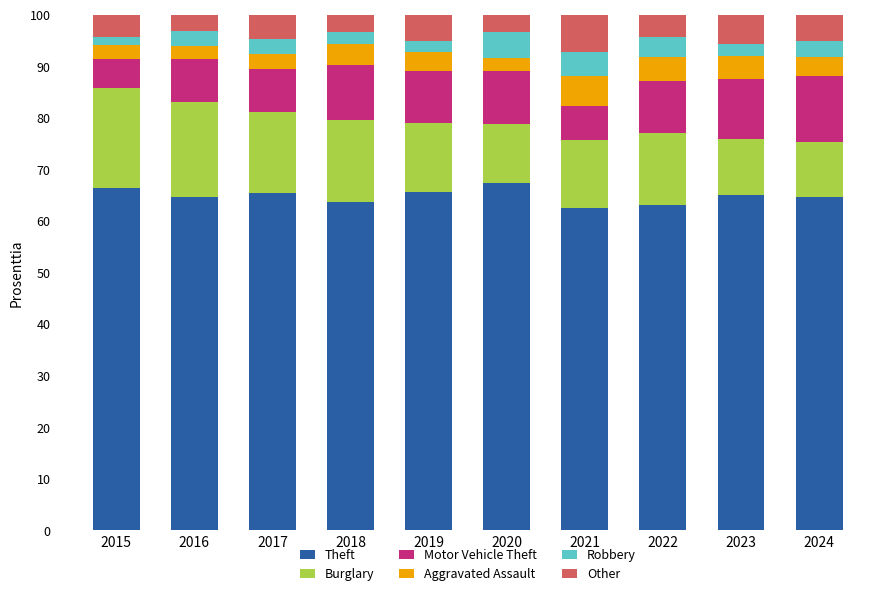

What is the lowest value of the Theft series?

62.4